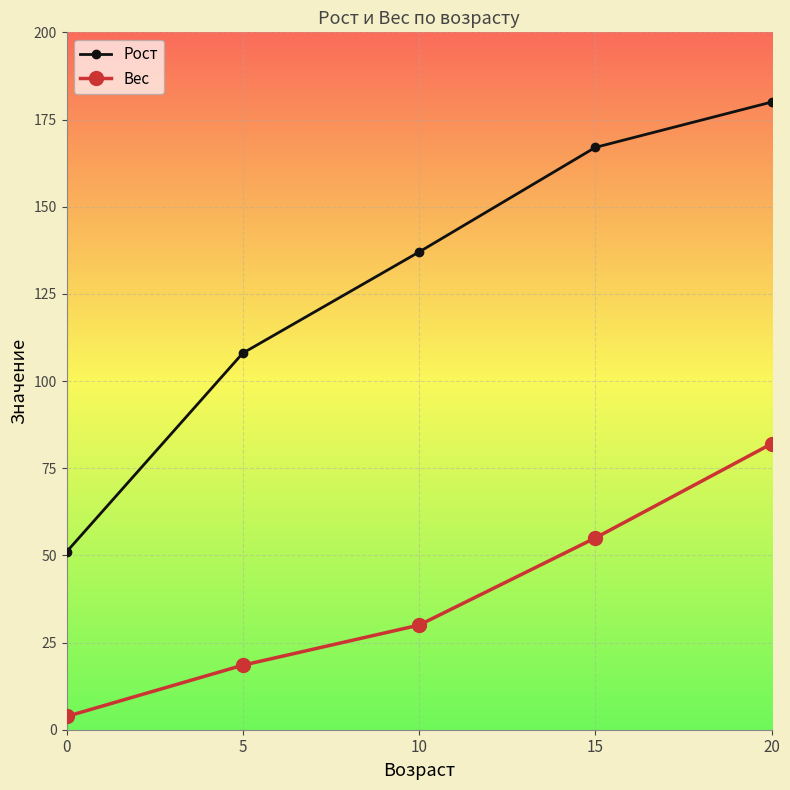

The Рост series shows 76.2 at 15. True or false?

False